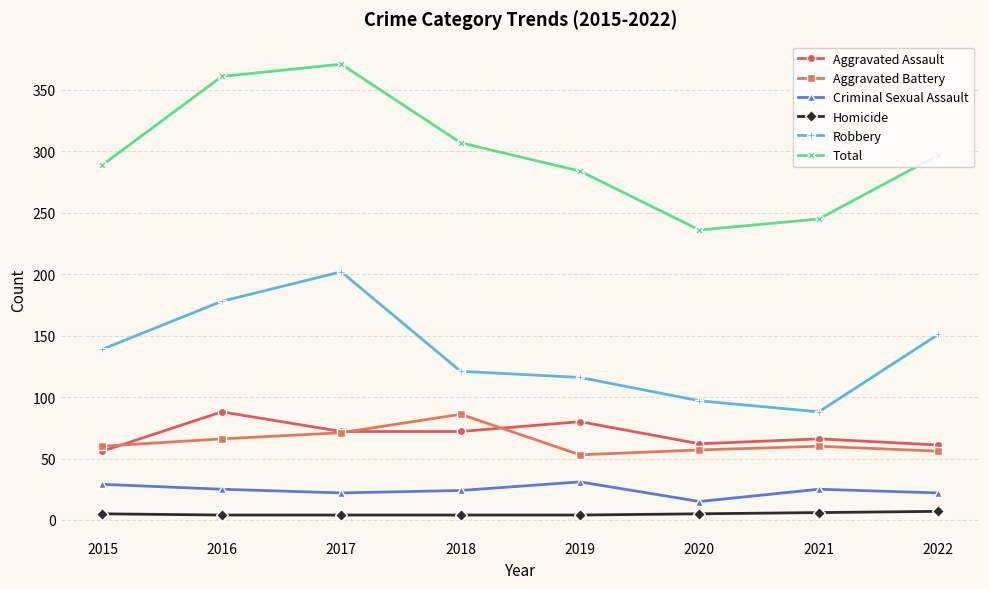

Rank the series at 2022 from highest to lowest value.

Total, Robbery, Aggravated Assault, Aggravated Battery, Criminal Sexual Assault, Homicide